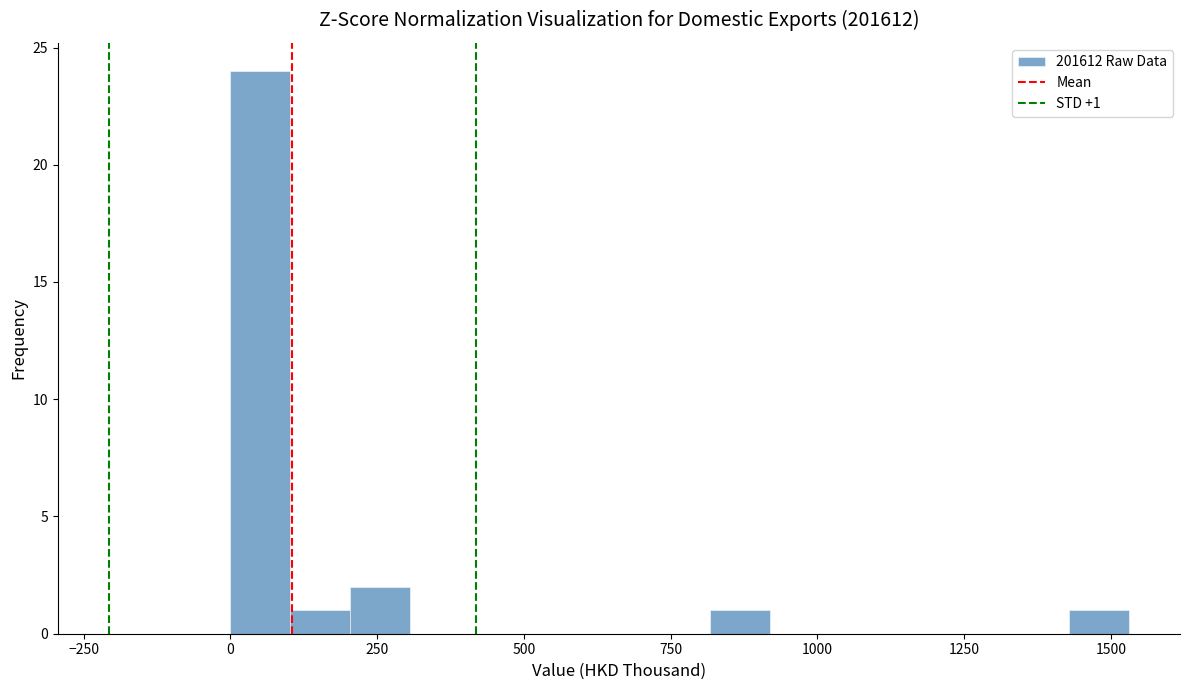

Read against the x-axis, roughly where is the centre of the tallest bar?

50